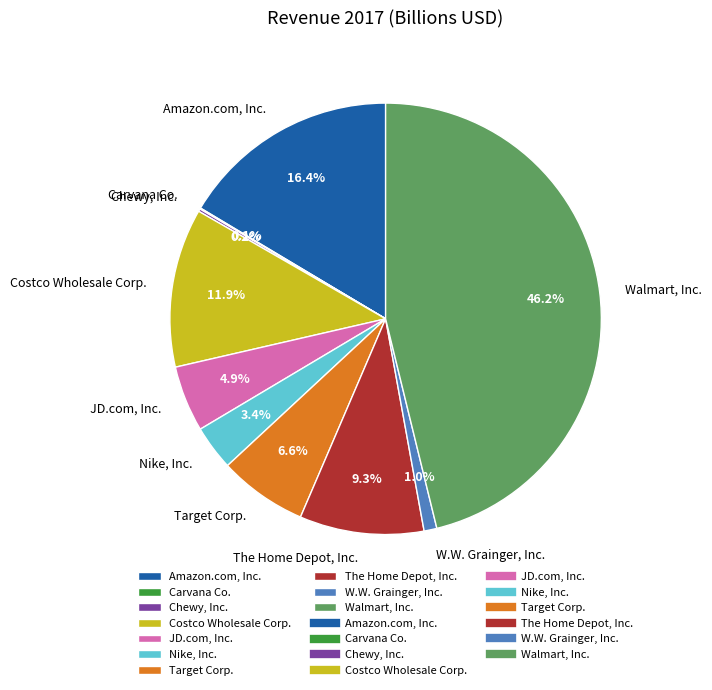

Between Target Corp. and Walmart, Inc., which is larger?

Walmart, Inc.